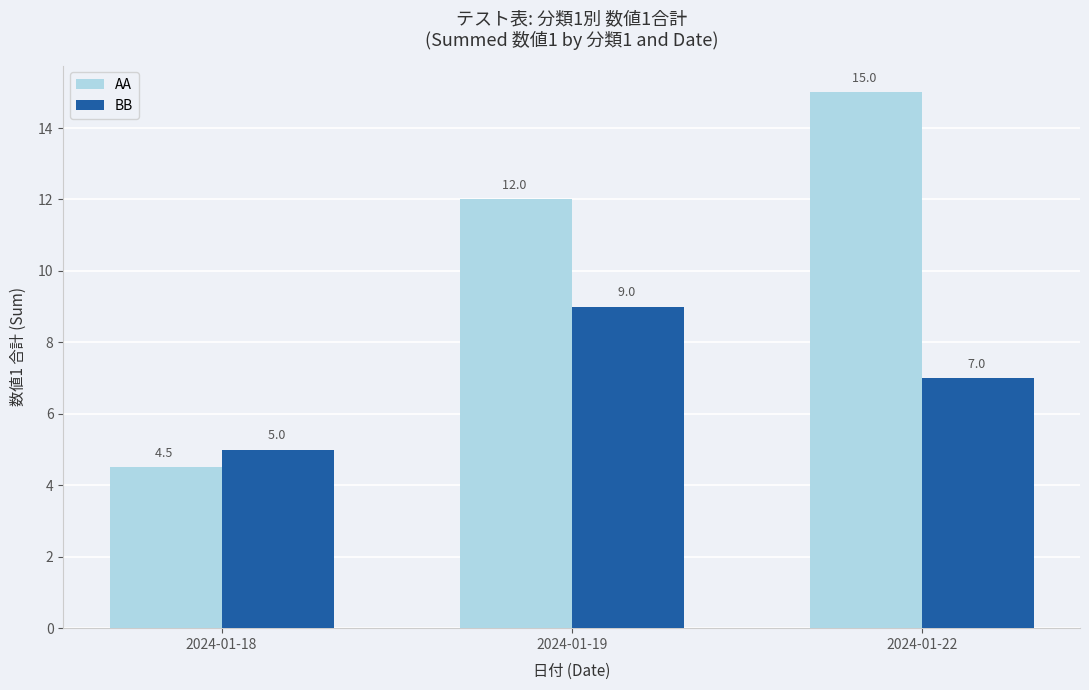

What is the value of the BB bar at the 3rd from the left?

7.0